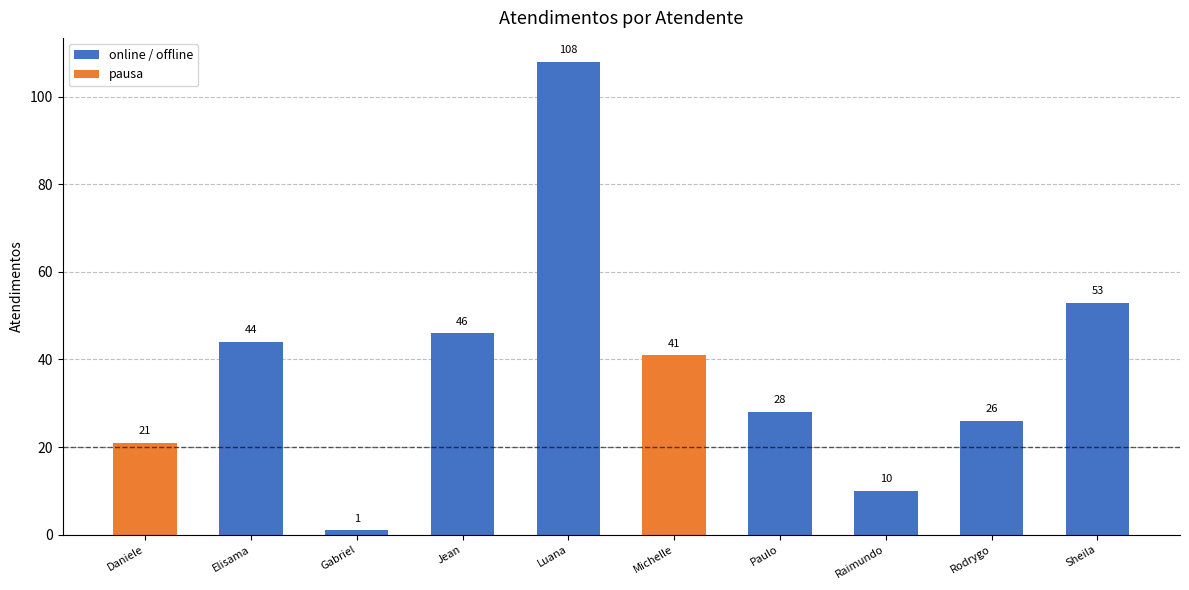

The value at Rodrygo is 26. True or false?

True